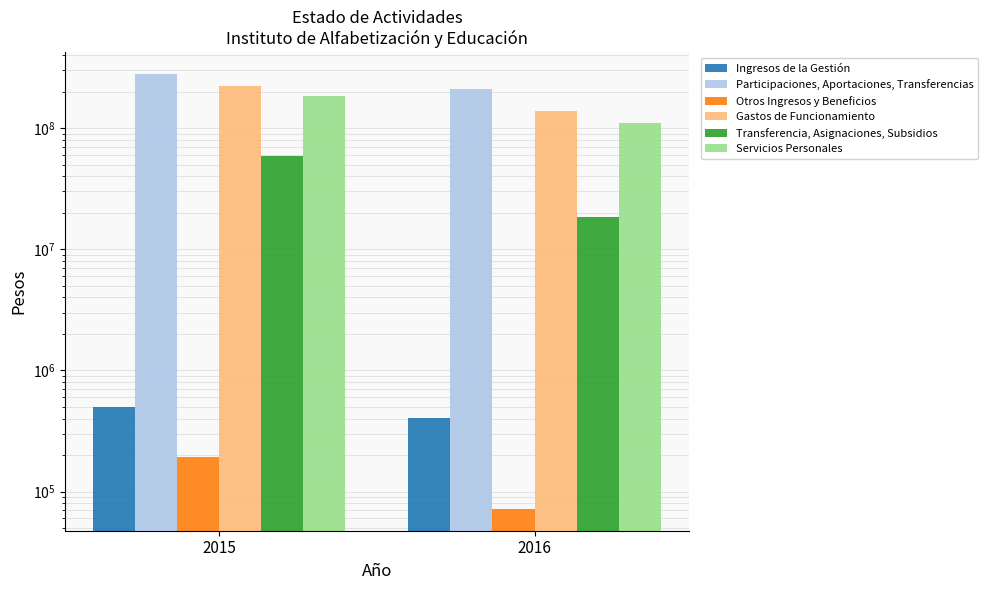

Reading left to right, list all the values displayed in this chart.

Ingresos de la Gestión: 495459.0	408240.0
Participaciones, Aportaciones, Transferencias: 279907988.0	208713821.9
Otros Ingresos y Beneficios: 192511.0	71769.6
Gastos de Funcionamiento: 223618796.0	138043625.0
Transferencia, Asignaciones, Subsidios: 58989089.0	18314008.1
Servicios Personales: 183394424.0	110645455.6